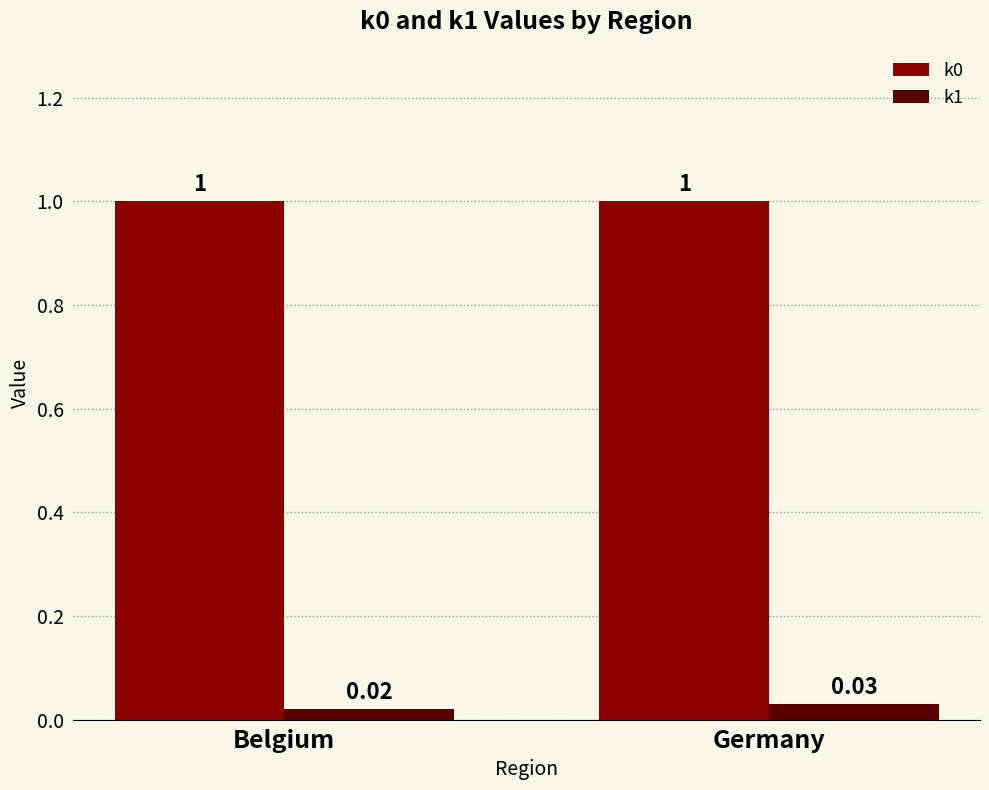

Is the value of k1 at Germany greater than the value of k0 at Belgium?

No